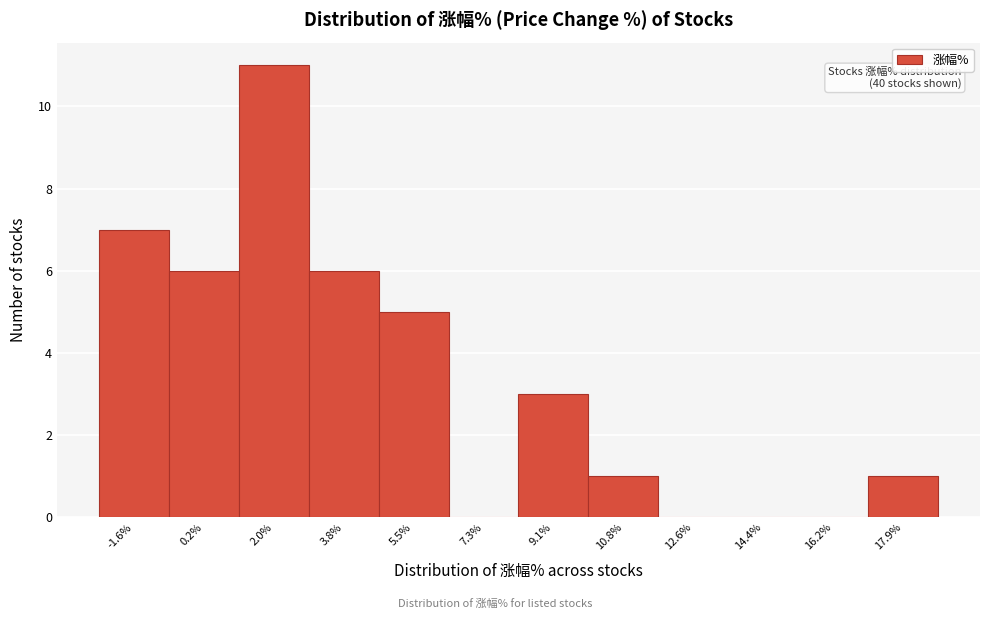

Reading right to left, list all the values displayed in this chart.

17.9%=1	16.2%=0	14.4%=0	12.6%=0	10.8%=1	9.1%=3	7.3%=0	5.5%=5	3.8%=6	2.0%=11	0.2%=6	-1.6%=7